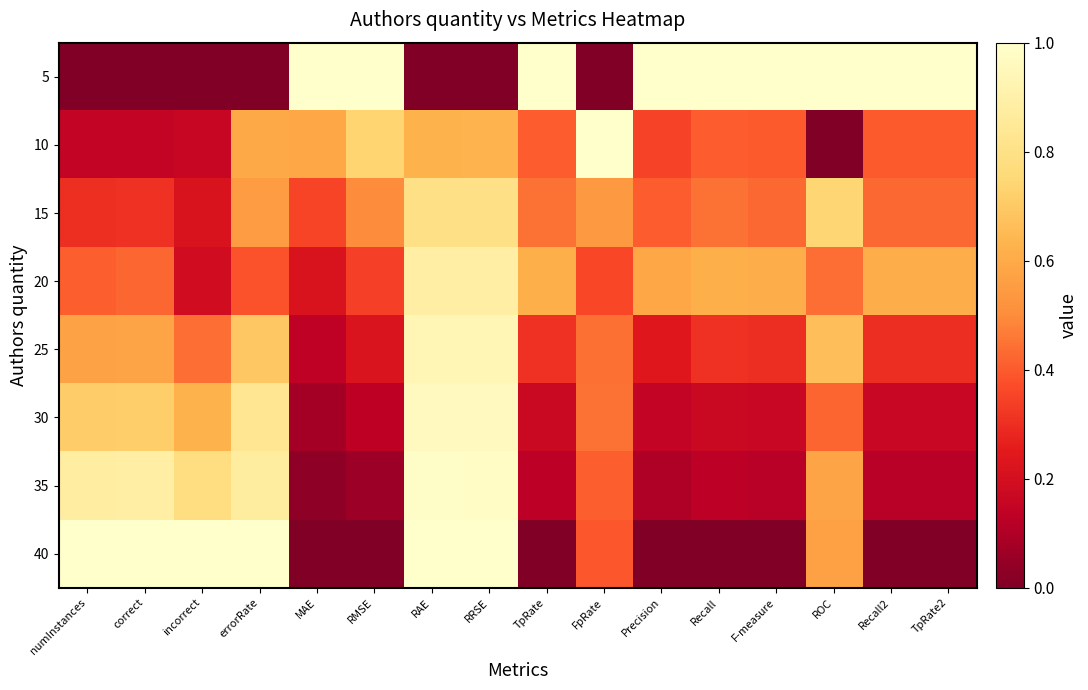

Which category has the lowest value across all series?

numInstances